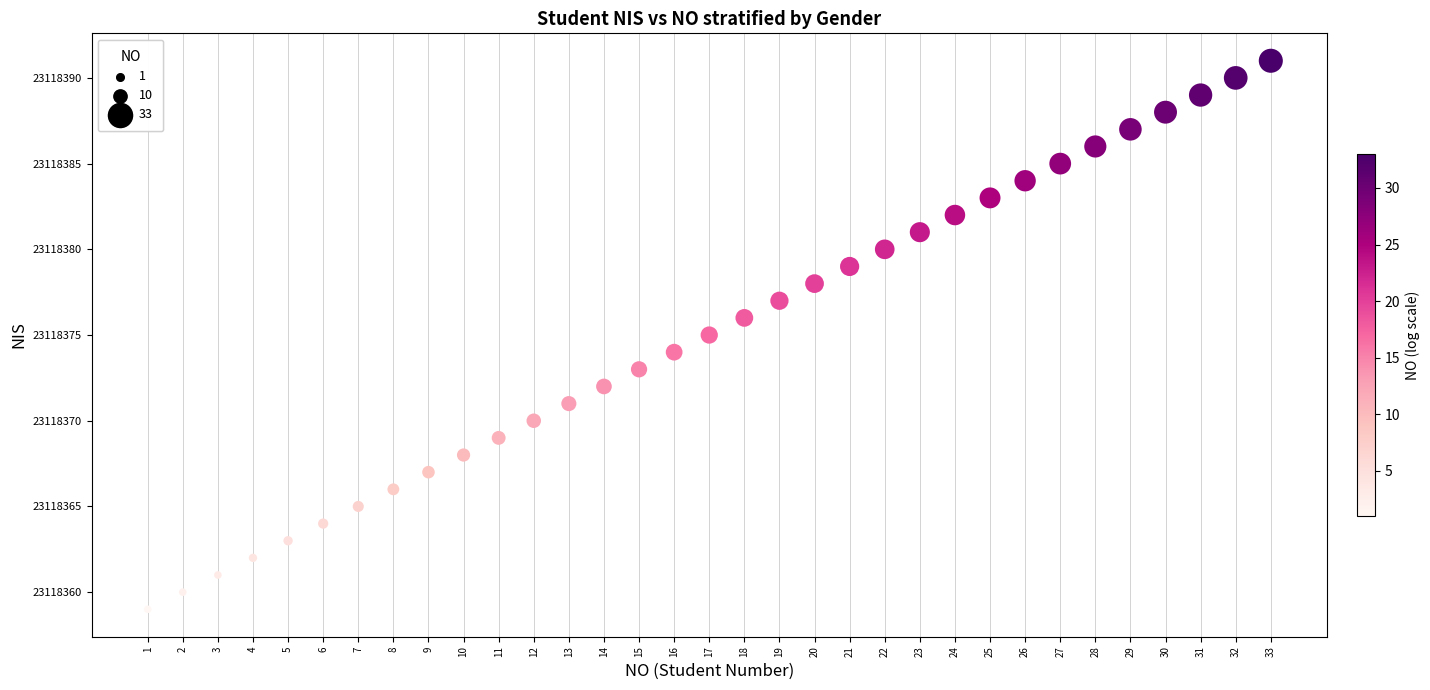

What is the range of X values (max minus min)?

32